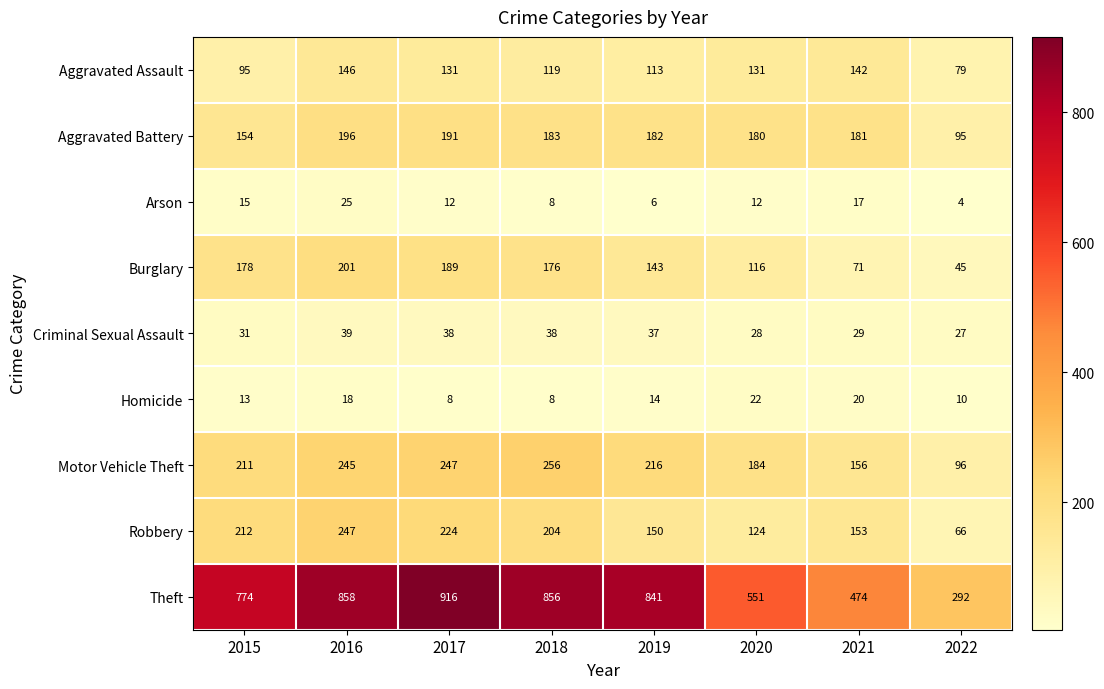

How many data points in Aggravated Assault are less than 131?

4